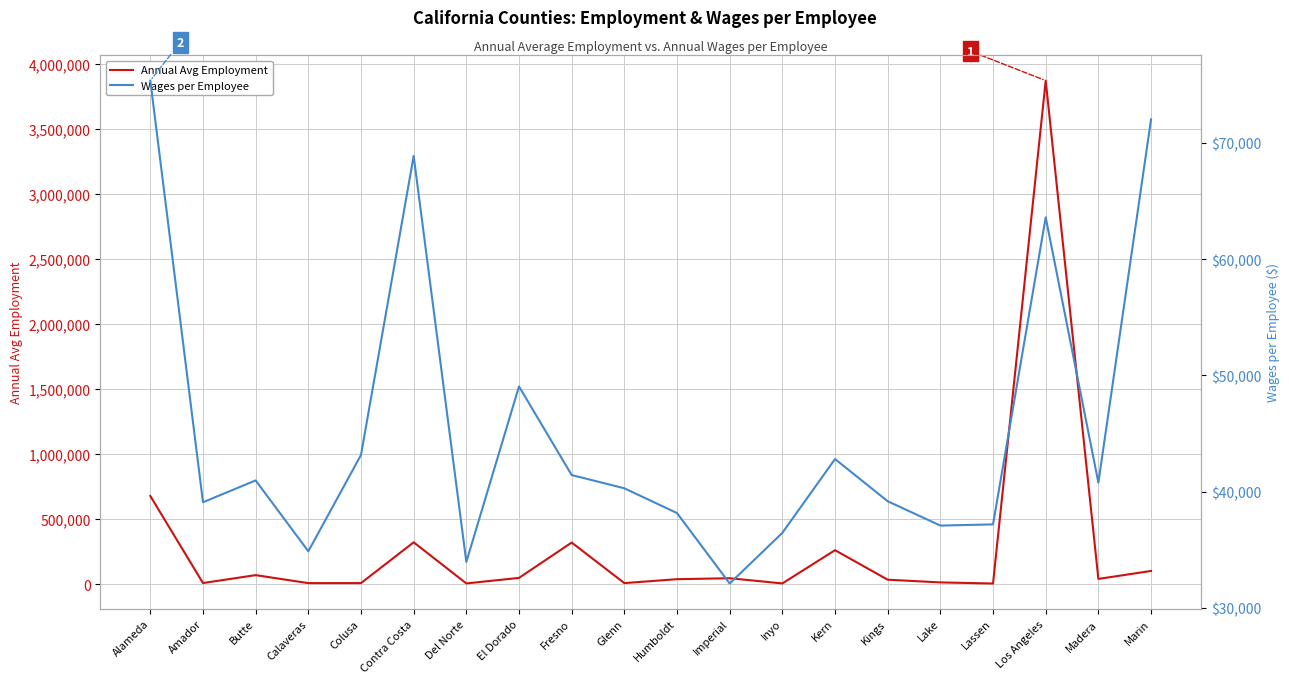

Reading left to right, extract all data points from this chart.

Annual Avg Employment: Alameda=677256	Amador=7507	Butte=68383	Calaveras=6912	Colusa=7082	Contra Costa=320933	Del Norte=4590	El Dorado=47066	Fresno=319074	Glenn=7040	Humboldt=37187	Imperial=44490	Inyo=4490	Kern=260347	Kings=33227	Lake=12315	Lassen=3913	Los Angeles=3873343	Madera=39213	Marin=100416
Wages per Employee: Alameda=75368	Amador=39086	Butte=40964	Calaveras=34865	Colusa=43155	Contra Costa=68885	Del Norte=33948	El Dorado=49050	Fresno=41426	Glenn=40287	Humboldt=38154	Imperial=32093	Inyo=36452	Kern=42805	Kings=39171	Lake=37078	Lassen=37180	Los Angeles=63603	Madera=40773	Marin=72030